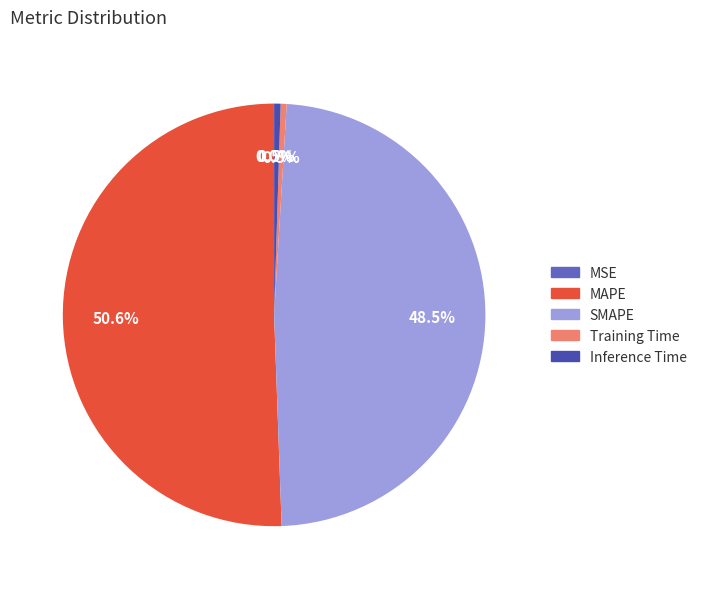

Which has a higher value, SMAPE or MAPE?

MAPE